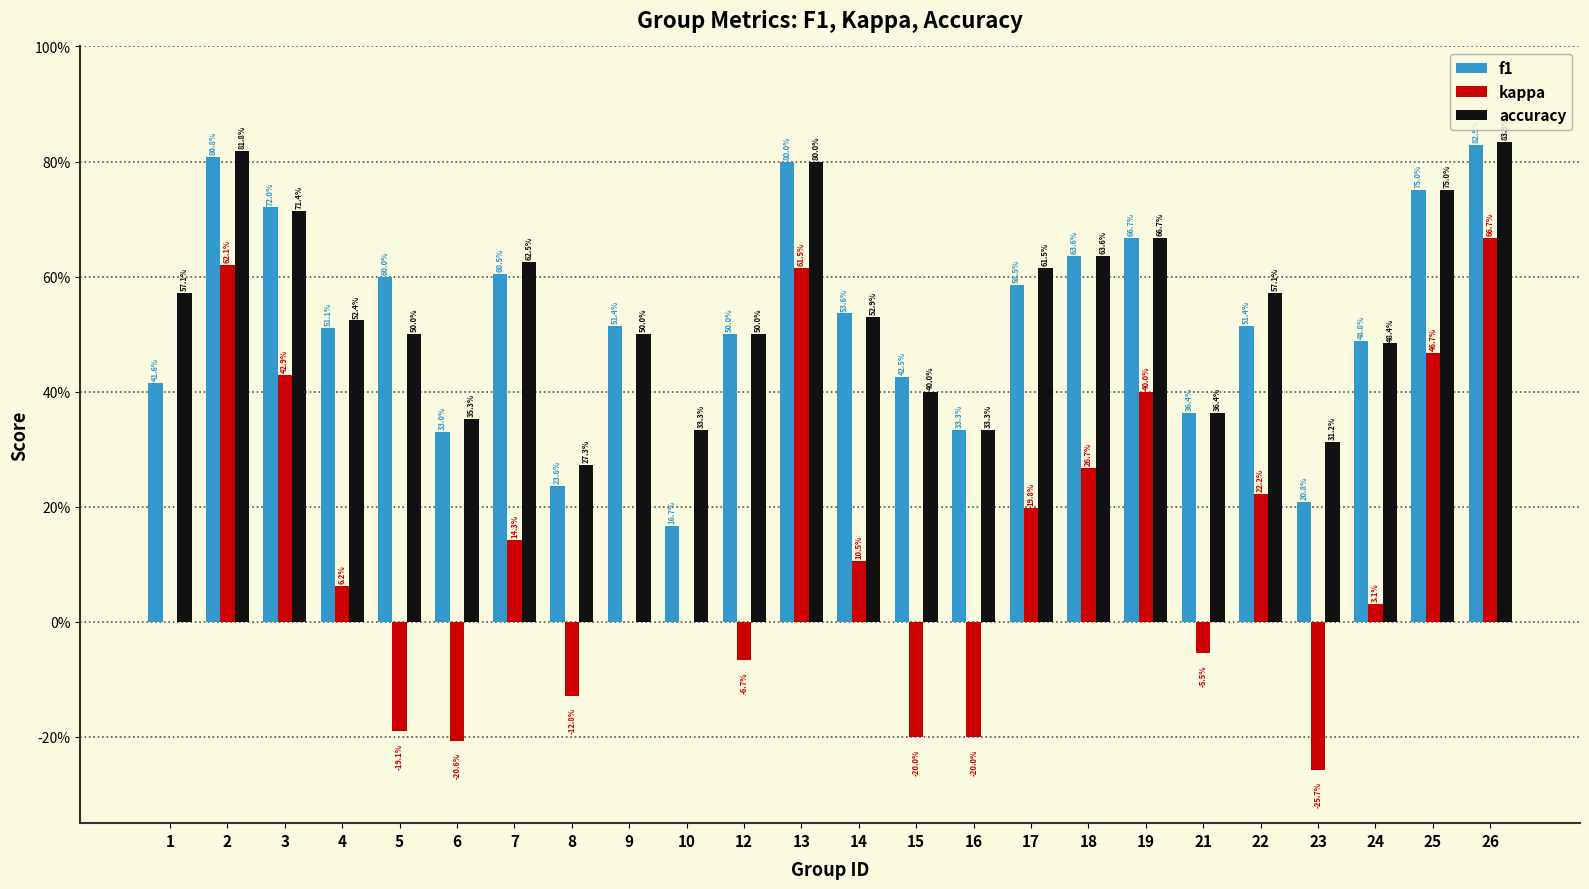

Are the bars horizontal?

No